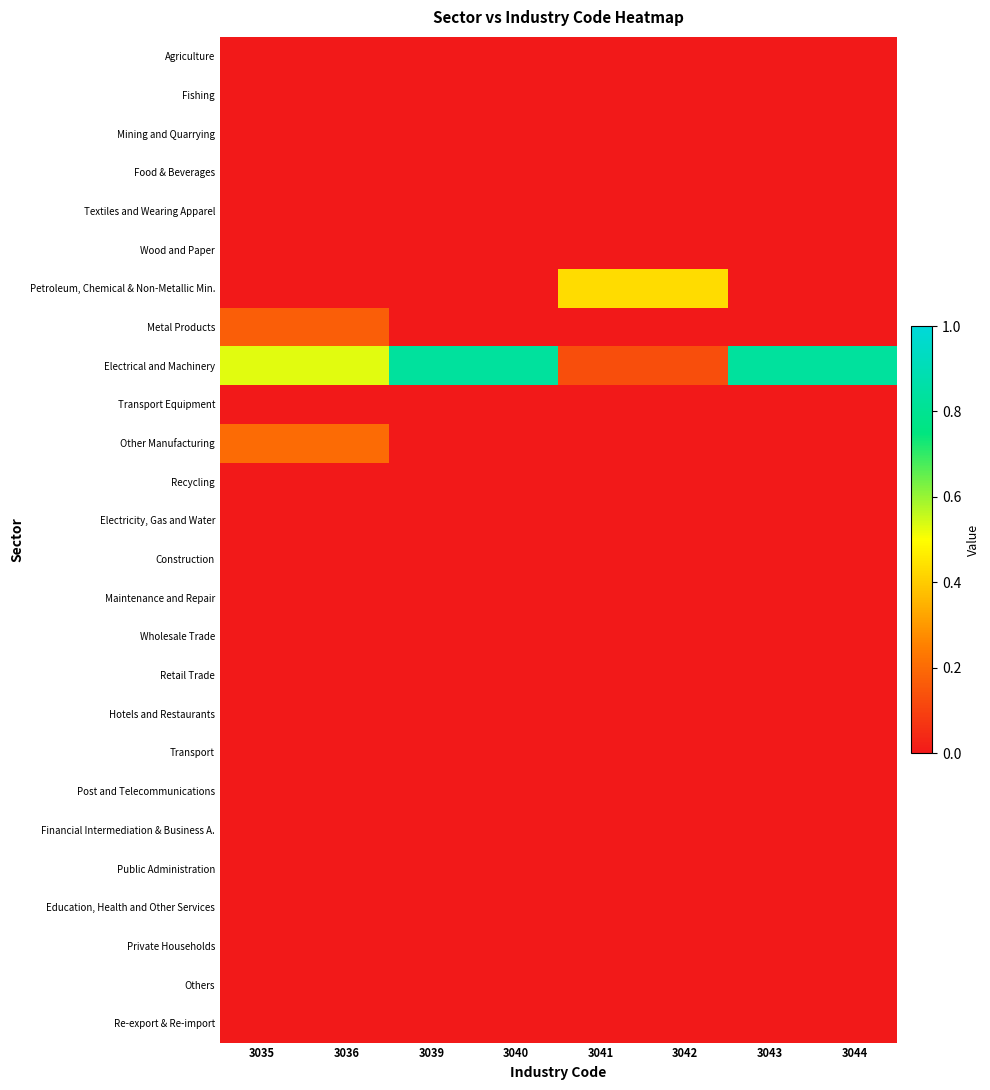

Rank the series at 3042 from lowest to highest value.

Agriculture, Fishing, Mining and Quarrying, Food & Beverages, Textiles and Wearing Apparel, Wood and Paper, Metal Products, Transport Equipment, Other Manufacturing, Recycling, Electricity, Gas and Water, Construction, Maintenance and Repair, Wholesale Trade, Retail Trade, Hotels and Restaurants, Transport, Post and Telecommunications, Financial Intermediation & Business A., Public Administration, Education, Health and Other Services, Private Households, Others, Re-export & Re-import, Electrical and Machinery, Petroleum, Chemical & Non-Metallic Min.